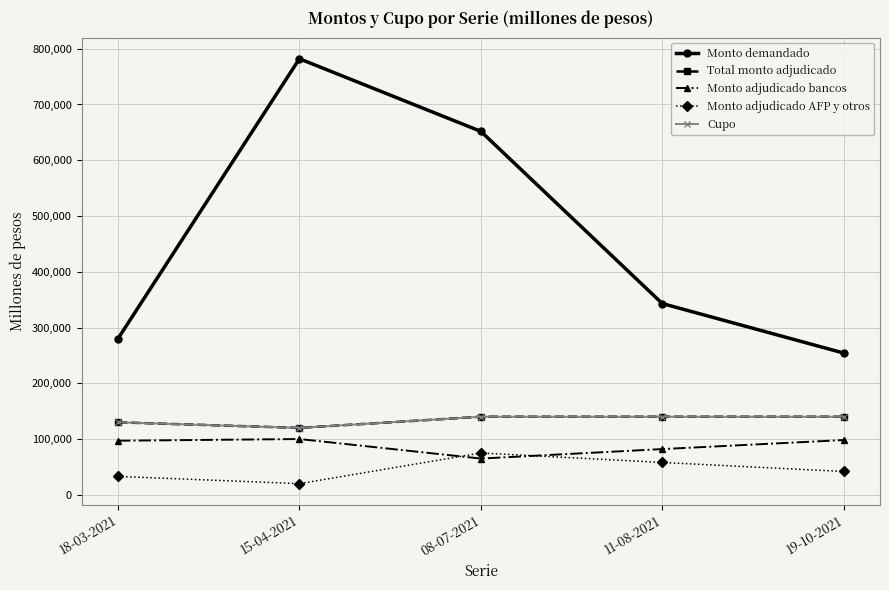

Is this an area chart (filled region under the line)?

No